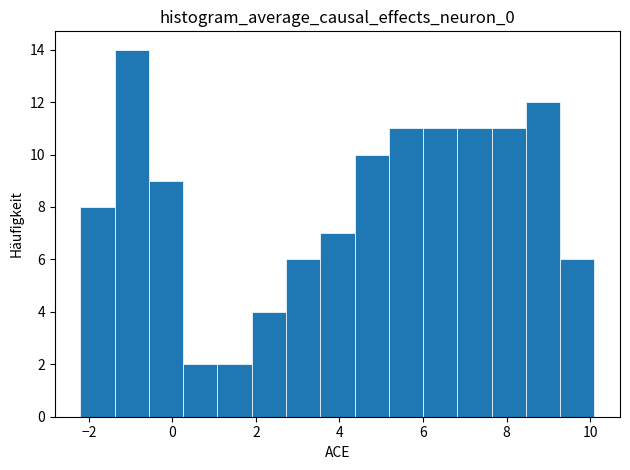

Reading left to right, transcribe this chart: for each bar, give the range it covers on the x-axis and its height. Neither the bar edges nor the heights are printed on the chart, so give them approximately, as read against the axes.

-2.20 to -1.38: 8
-1.38 to -0.56: 14
-0.56 to 0.26: 9
0.26 to 1.08: 2
1.08 to 1.90: 2
1.90 to 2.72: 4
2.72 to 3.54: 6
3.54 to 4.36: 7
4.36 to 5.18: 10
5.18 to 6.00: 11
6.00 to 6.82: 11
6.82 to 7.64: 11
7.64 to 8.46: 11
8.46 to 9.28: 12
9.28 to 10.10: 6